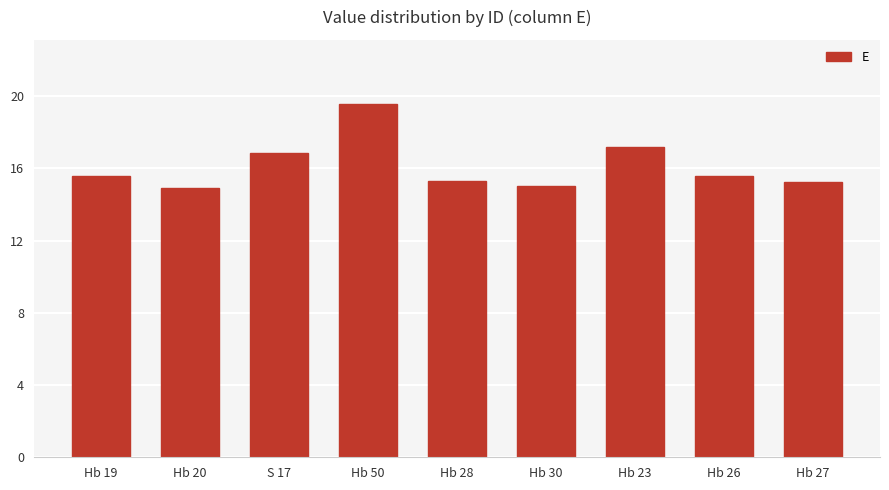

Approximately how many times larger is the value at Hb 26 compared to Hb 27?

1.0